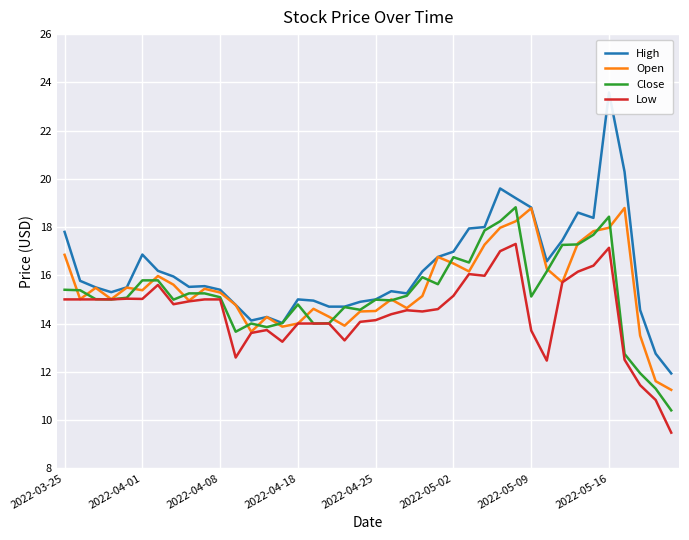

The Open series shows 22.6 at 2022-04-01. True or false?

False